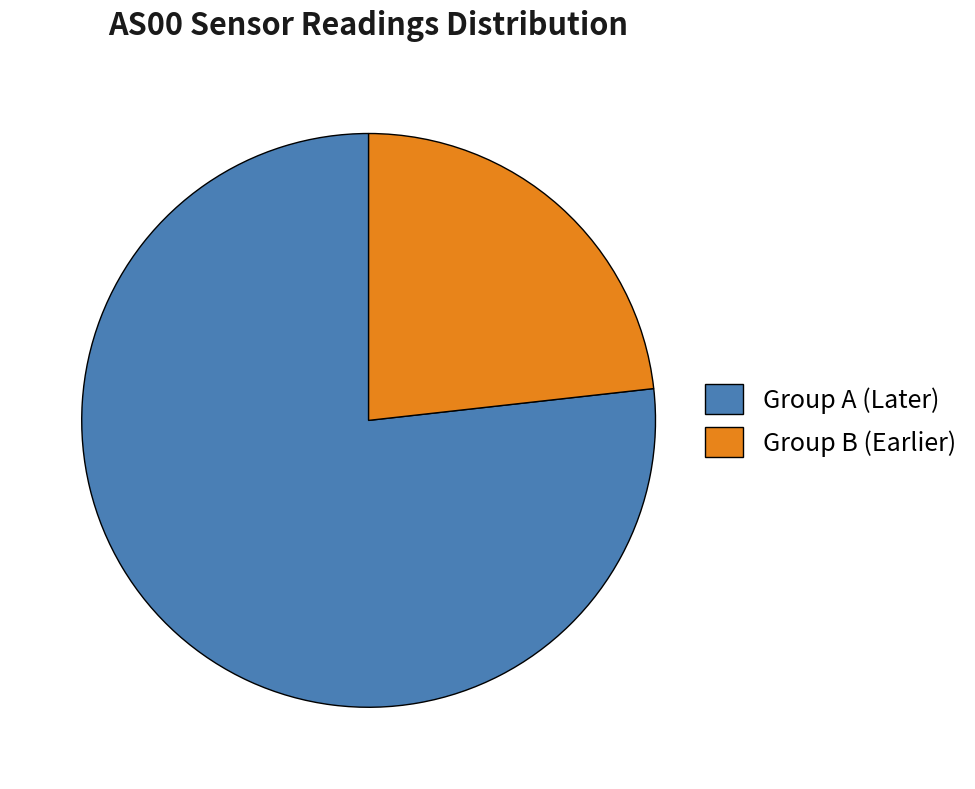

Rank the categories by value from lowest to highest.

Group B (Earlier), Group A (Later)